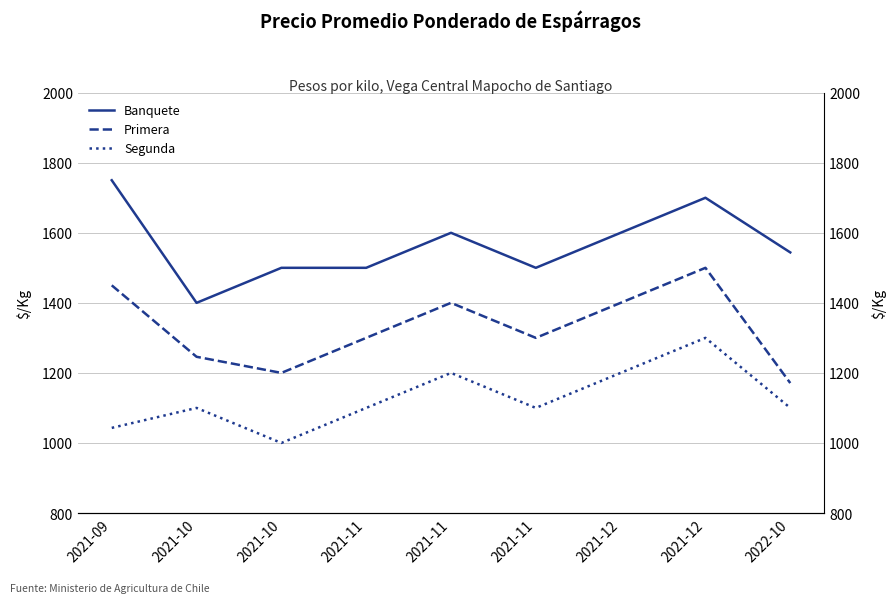

True or false: Segunda and Banquete cross at least once.

False